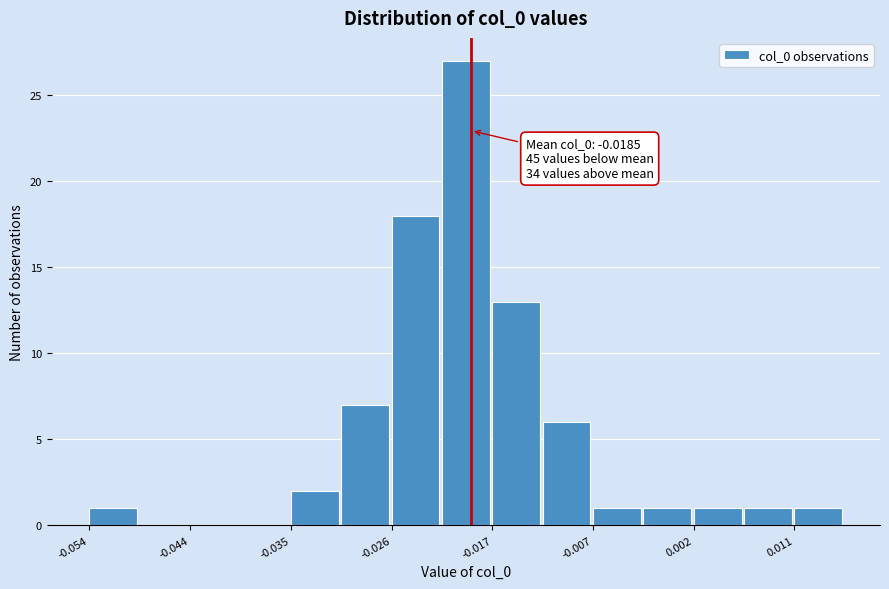

Over which range of the x-axis is the bar tallest?

-0.021 to -0.017